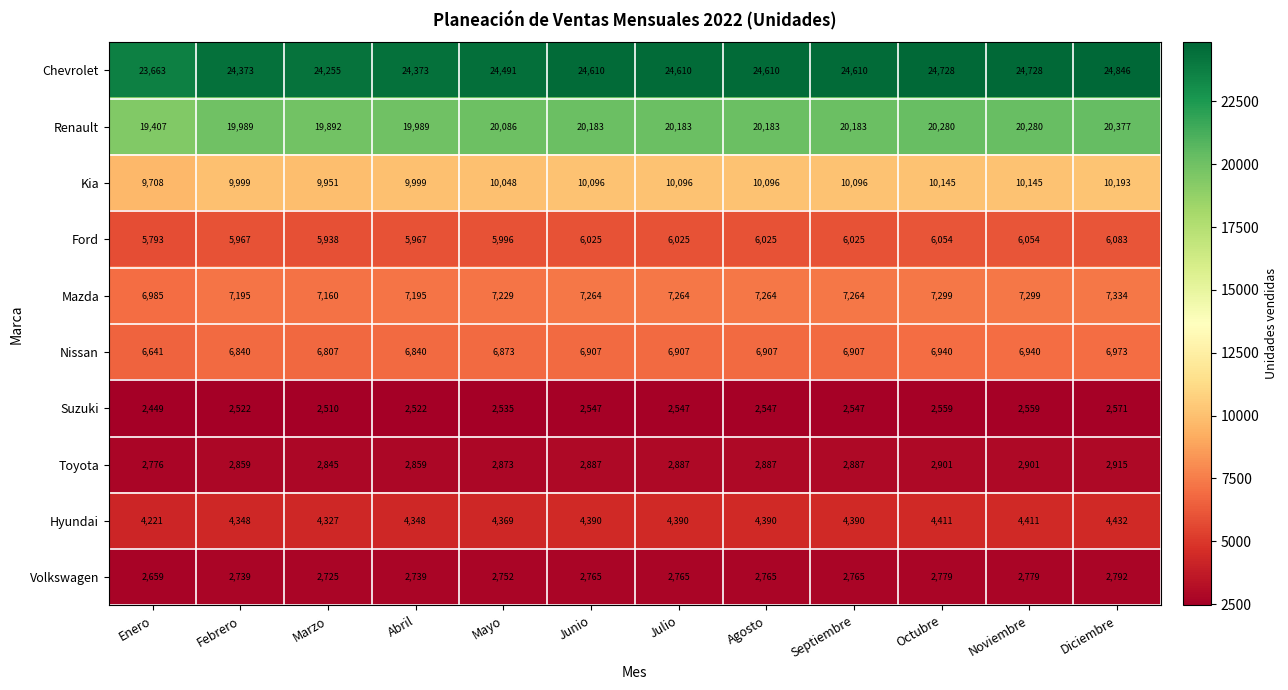

The Volkswagen series shows 2779 at Noviembre. True or false?

True